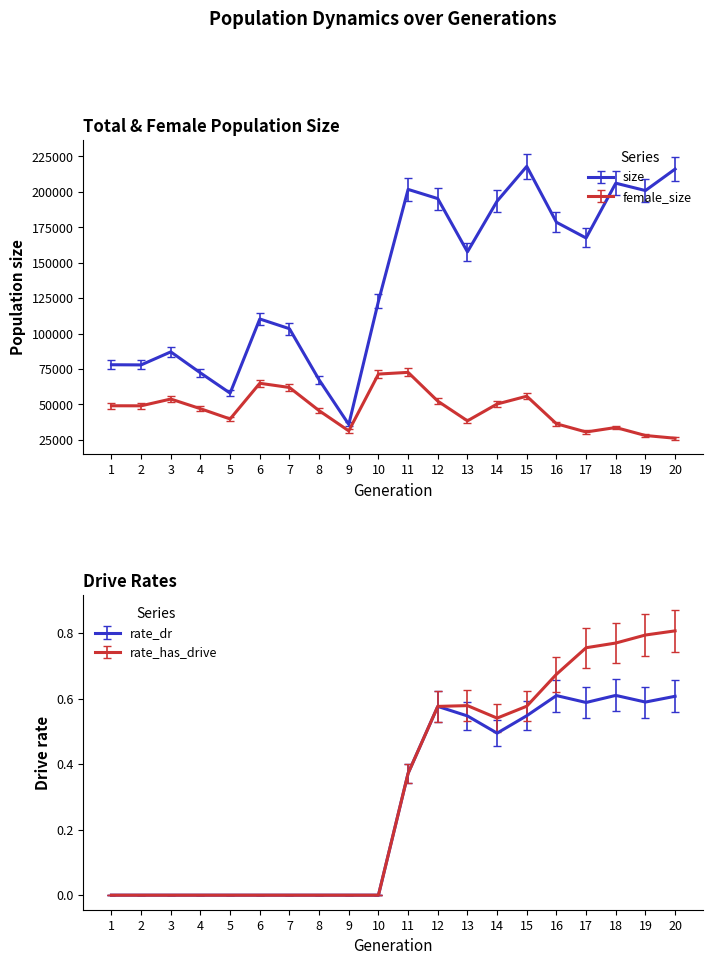

What is the difference between the second highest and minimum values in the female_size series?

45255.0